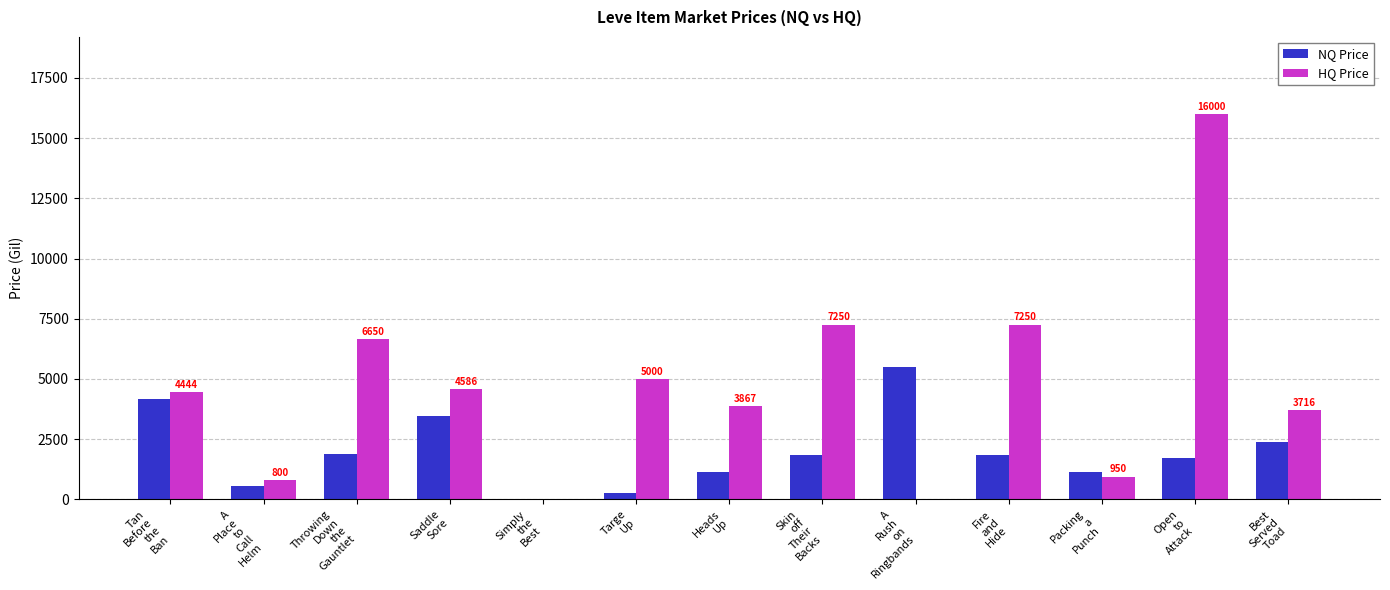

Which series has the largest total across all categories?

HQ Price